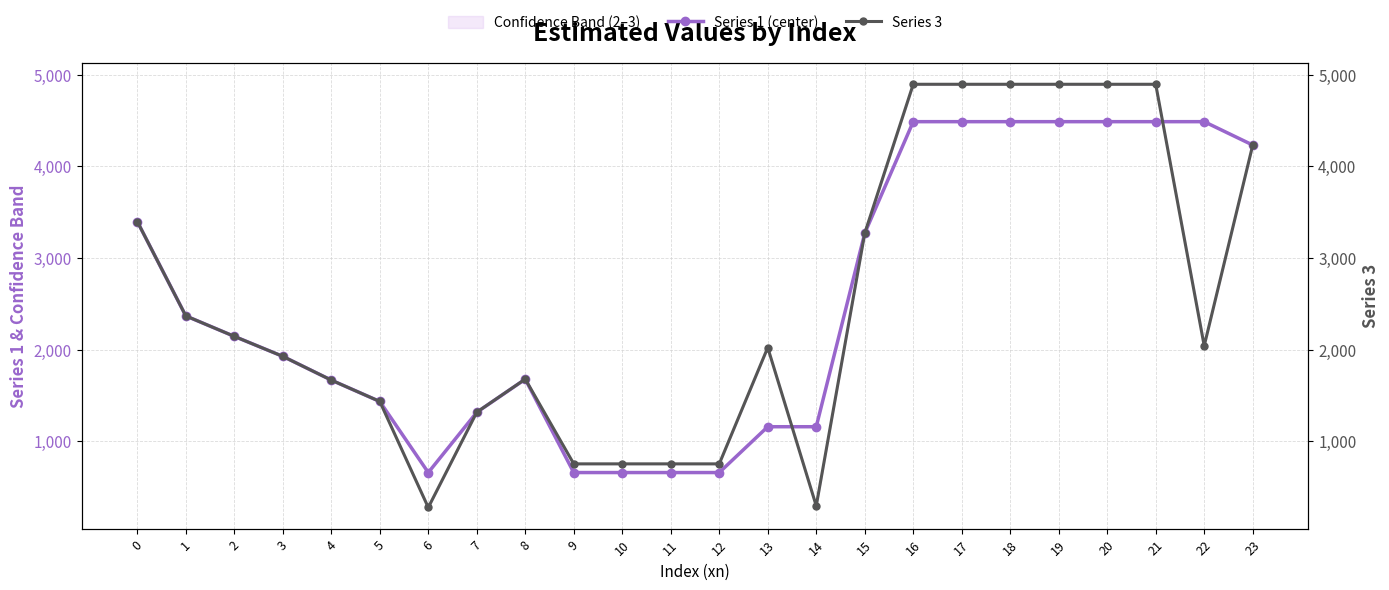

Between which two adjacent categories do Series 1 (center) and Series 3 first intersect?

4 and 5